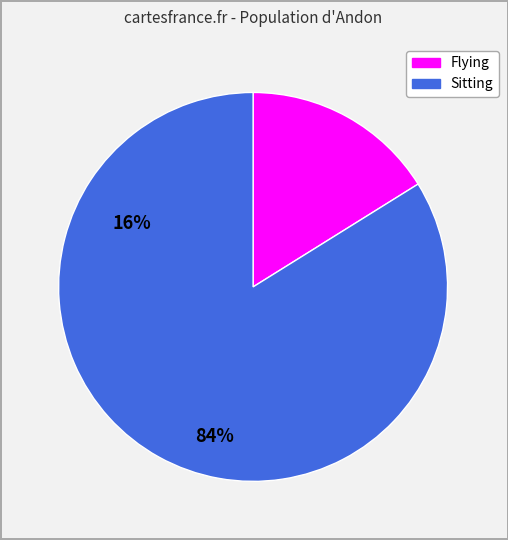

Is there any slice that represents more than half of the pie?

Yes